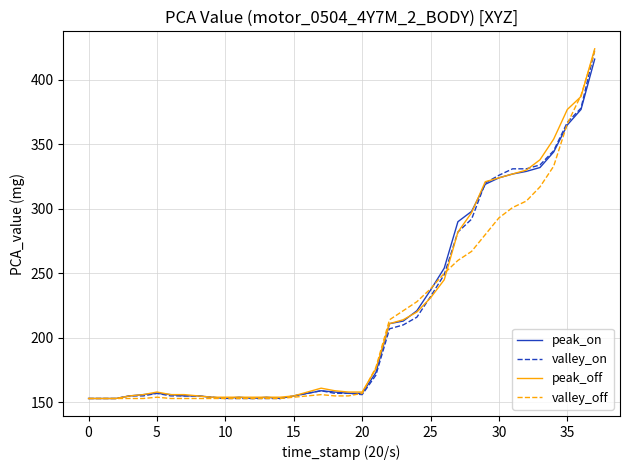

What is the maximum value shown in the chart?

424